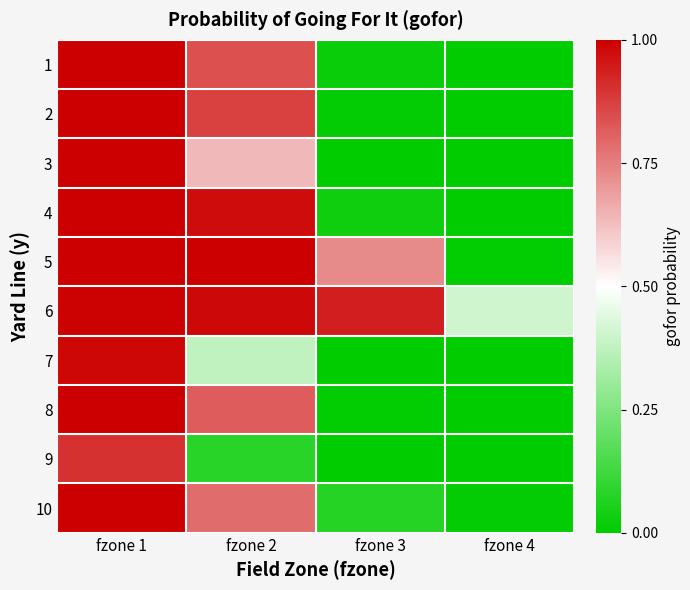

Reading left to right, list all the values displayed in this chart.

1: fzone 1=1.0	fzone 2=0.8	fzone 3=0.0	fzone 4=0.0
2: fzone 1=1.0	fzone 2=0.9	fzone 3=0.0	fzone 4=0.0
3: fzone 1=1.0	fzone 2=0.6	fzone 3=0.0	fzone 4=0.0
4: fzone 1=1.0	fzone 2=1.0	fzone 3=0.0	fzone 4=0.0
5: fzone 1=1.0	fzone 2=1.0	fzone 3=0.7	fzone 4=0.0
6: fzone 1=1.0	fzone 2=1.0	fzone 3=0.9	fzone 4=0.4
7: fzone 1=1.0	fzone 2=0.4	fzone 3=0.0	fzone 4=0.0
8: fzone 1=1.0	fzone 2=0.8	fzone 3=0.0	fzone 4=0.0
9: fzone 1=0.9	fzone 2=0.1	fzone 3=0.0	fzone 4=0.0
10: fzone 1=1.0	fzone 2=0.8	fzone 3=0.1	fzone 4=0.0